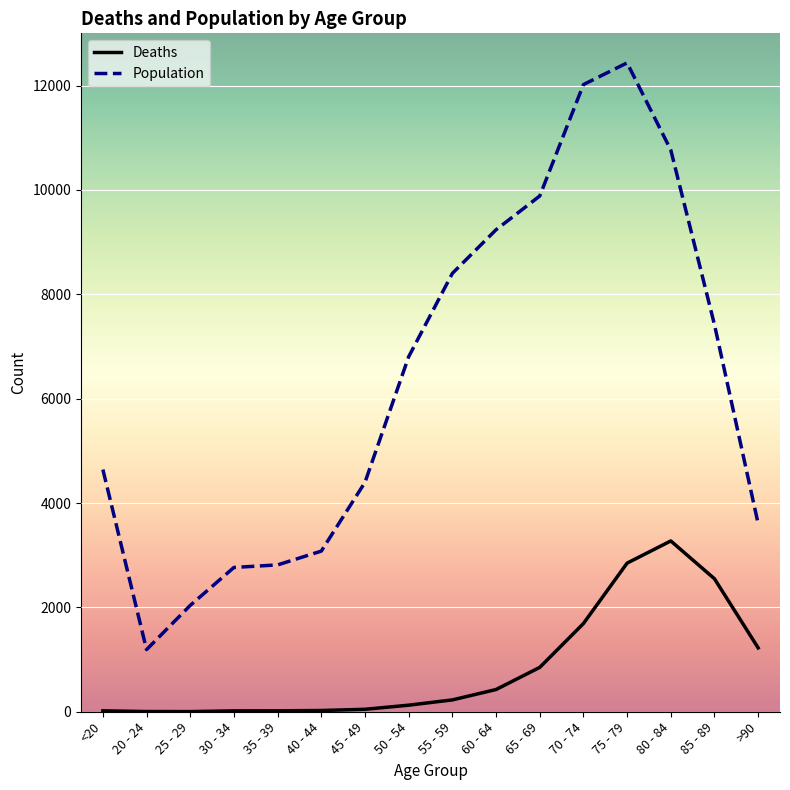

At 75 - 79, list the series in order from largest to smallest.

Population, Deaths